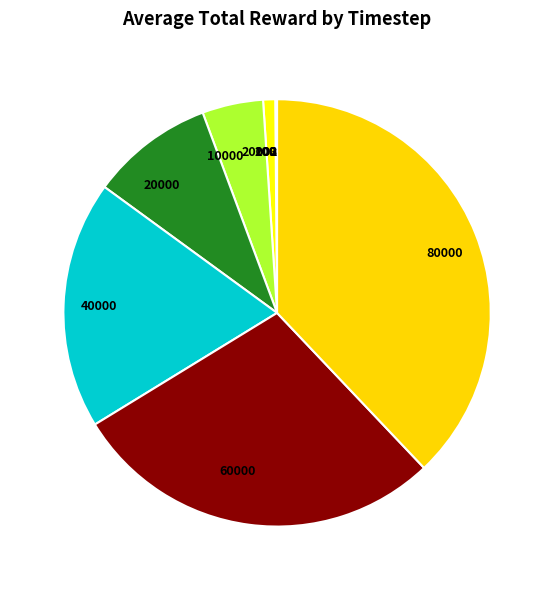

Does any single category account for the majority?

No